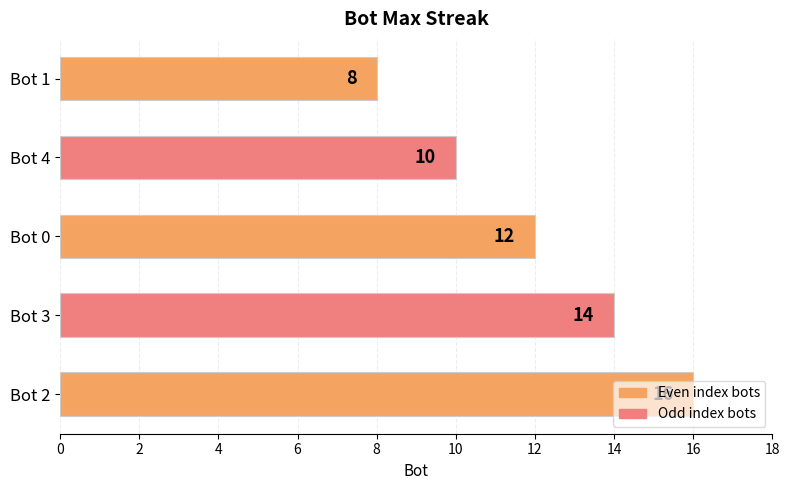

How many bars are there in total?

5